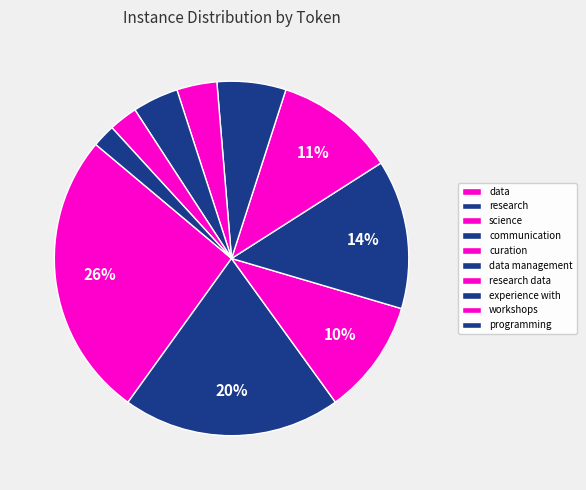

Count the number of slices in the pie.

10